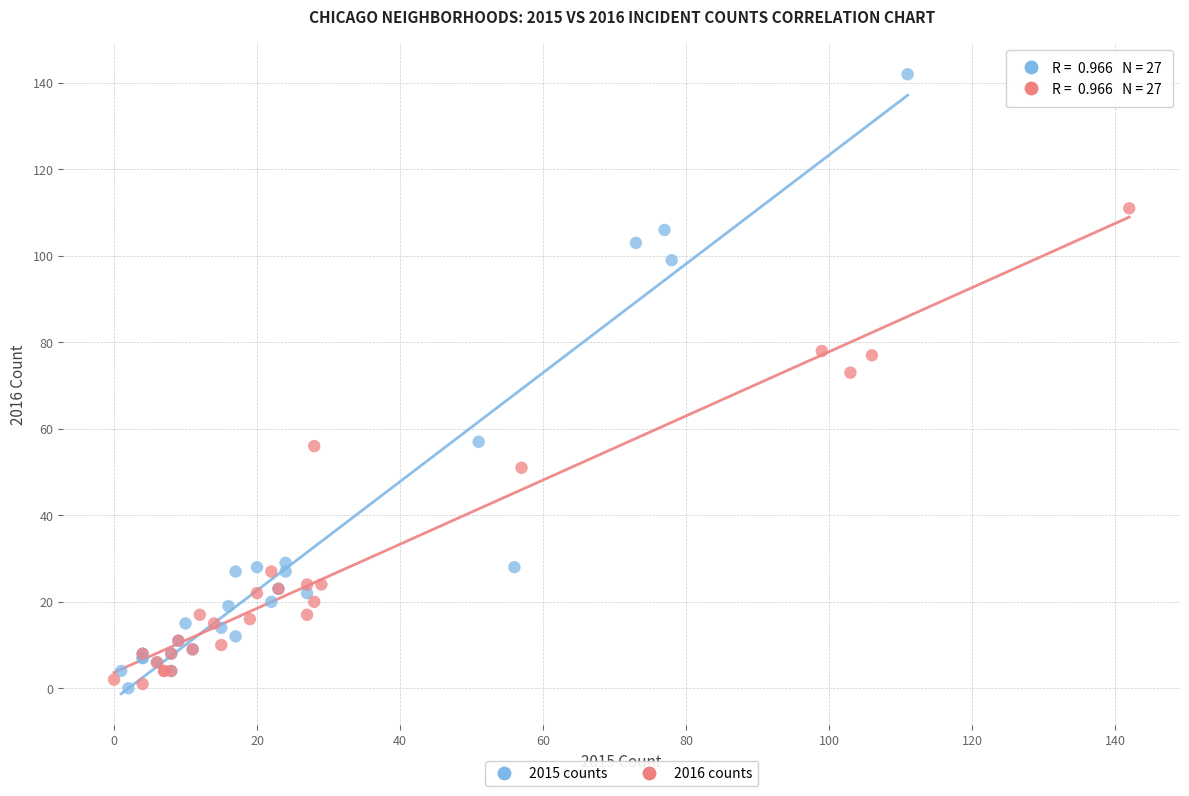

What are all the series names shown in the legend?

2015 counts, 2016 counts